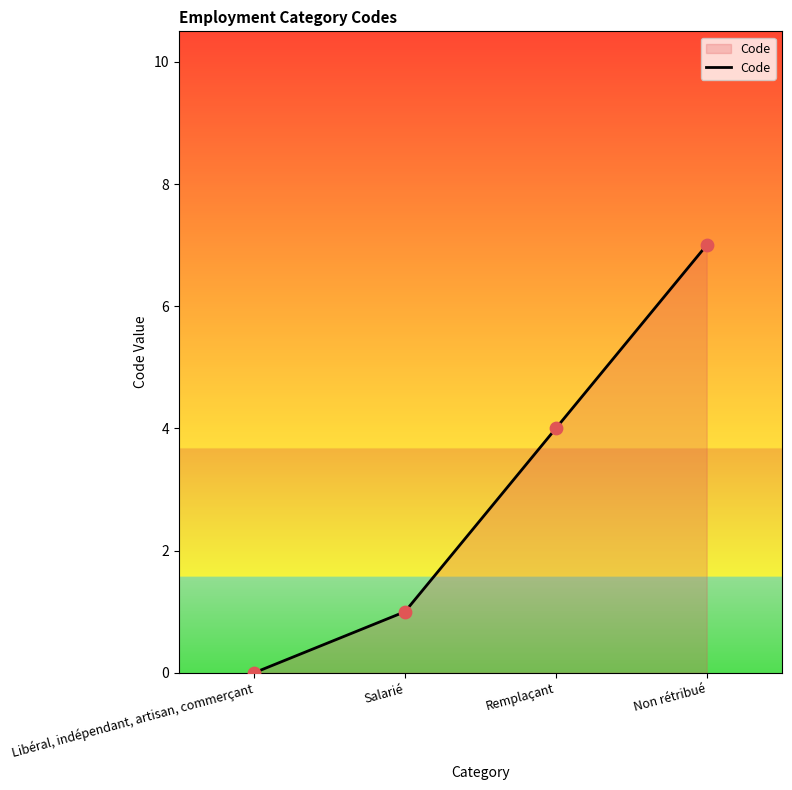

What is the change in value from Salarié to Remplaçant?

+3